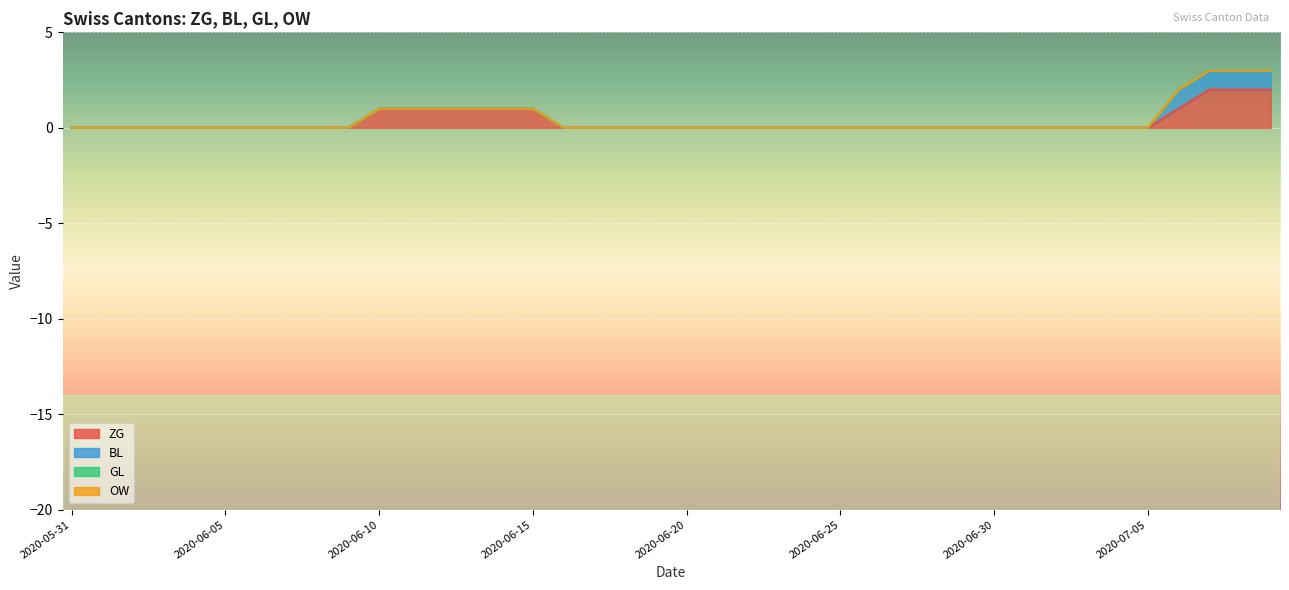

At how many categories does at least one series exceed 0?

10